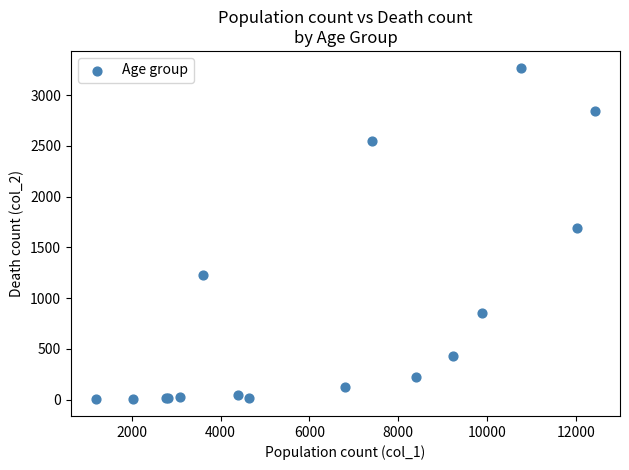

What Y value in the scatter plot is closest to 1638?

1690